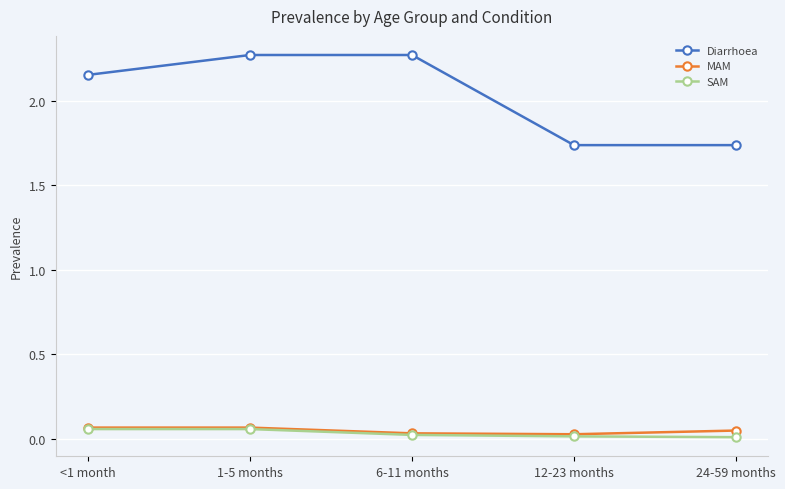

What is the label of the 3rd point from the right?

6-11 months